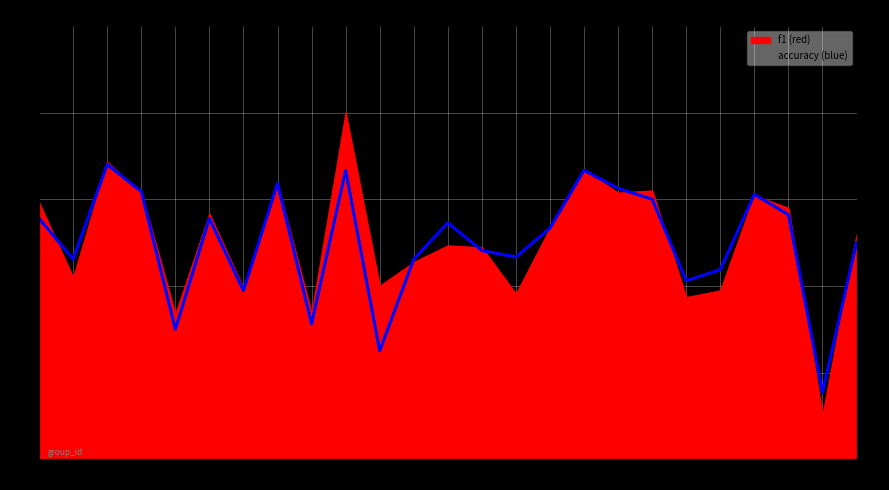

The chart shows a value of 0.8 at 16. True or false?

False